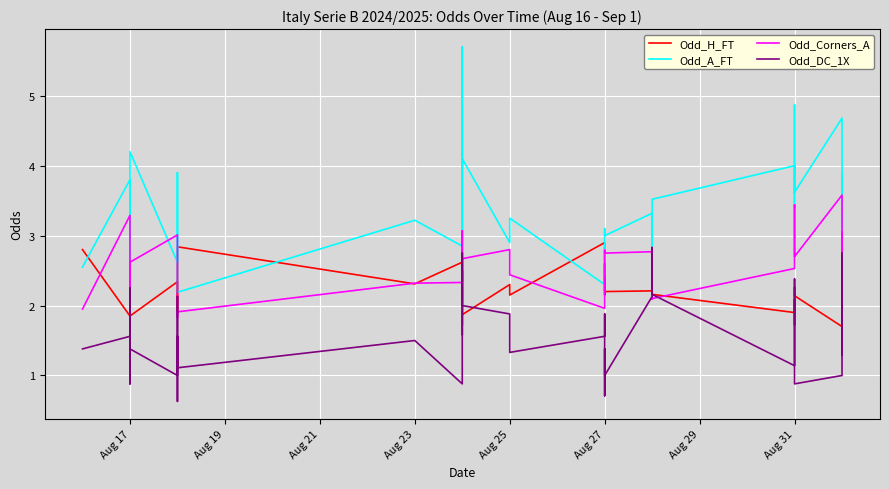

List the series in order of their overall mean, lowest first.

Odd_DC_1X, Odd_H_FT, Odd_Corners_A, Odd_A_FT